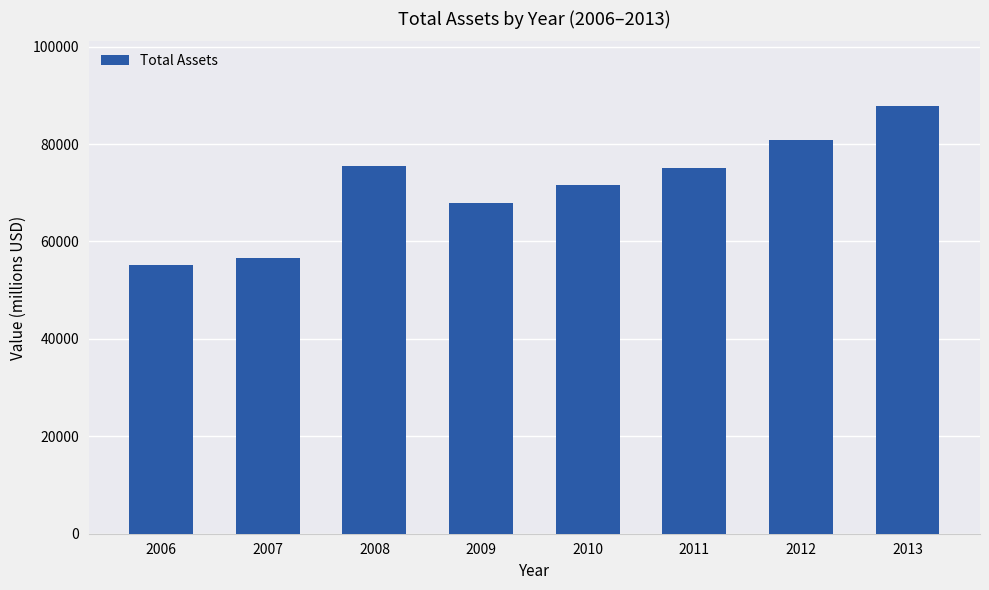

What is the sum of all values?

570598